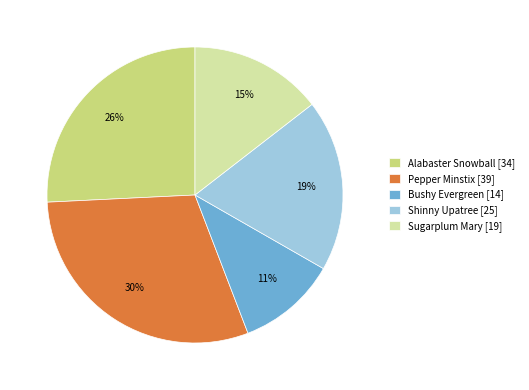

Rank the categories by value from lowest to highest.

Bushy Evergreen, Sugarplum Mary, Shinny Upatree, Alabaster Snowball, Pepper Minstix